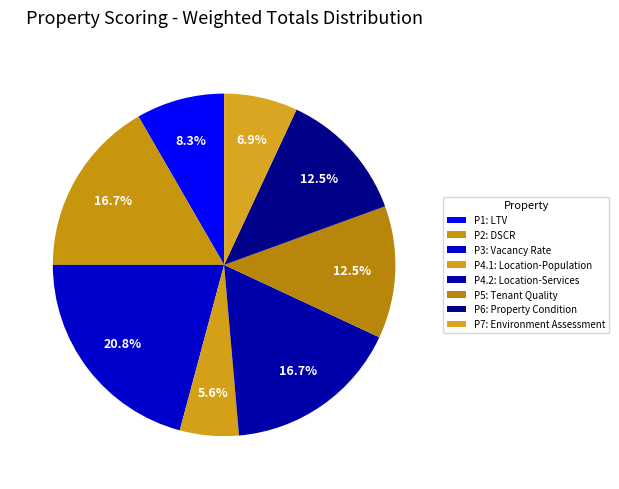

To the nearest percent, what portion does P5: Tenant Quality represent?

12%